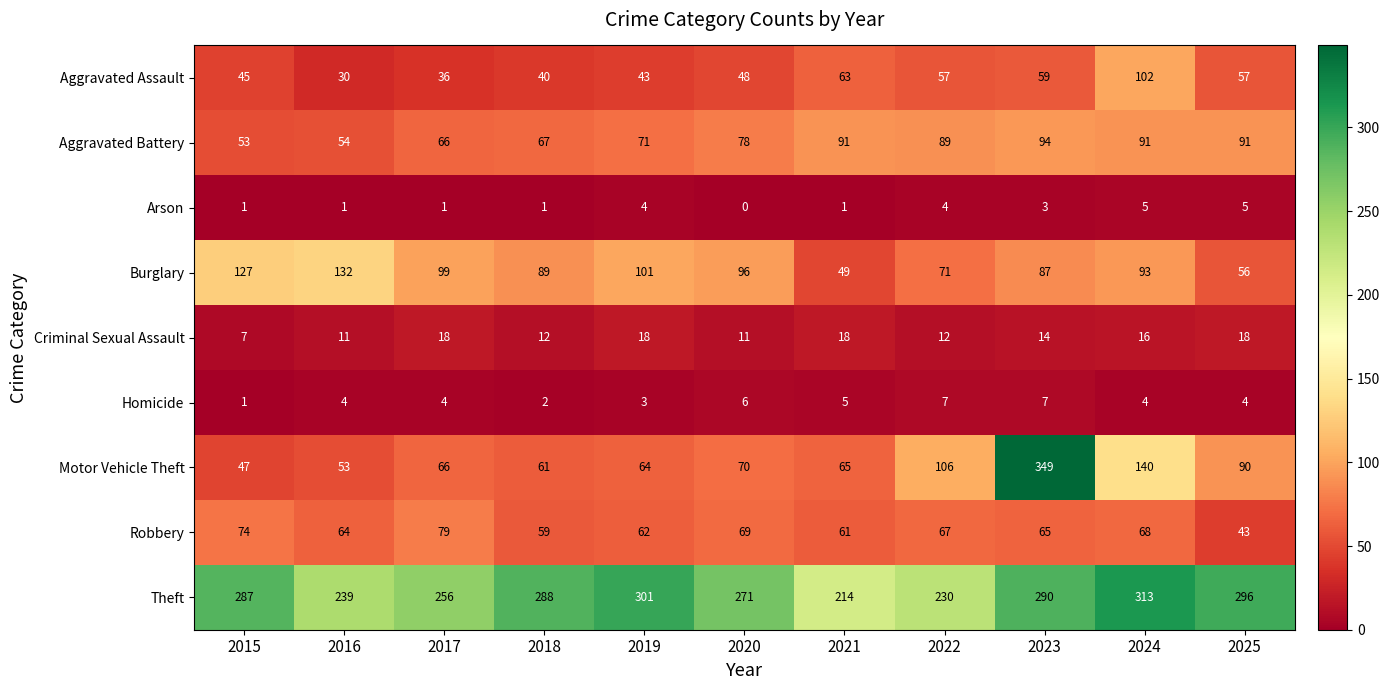

At which category is the sum across all series the highest?

2023